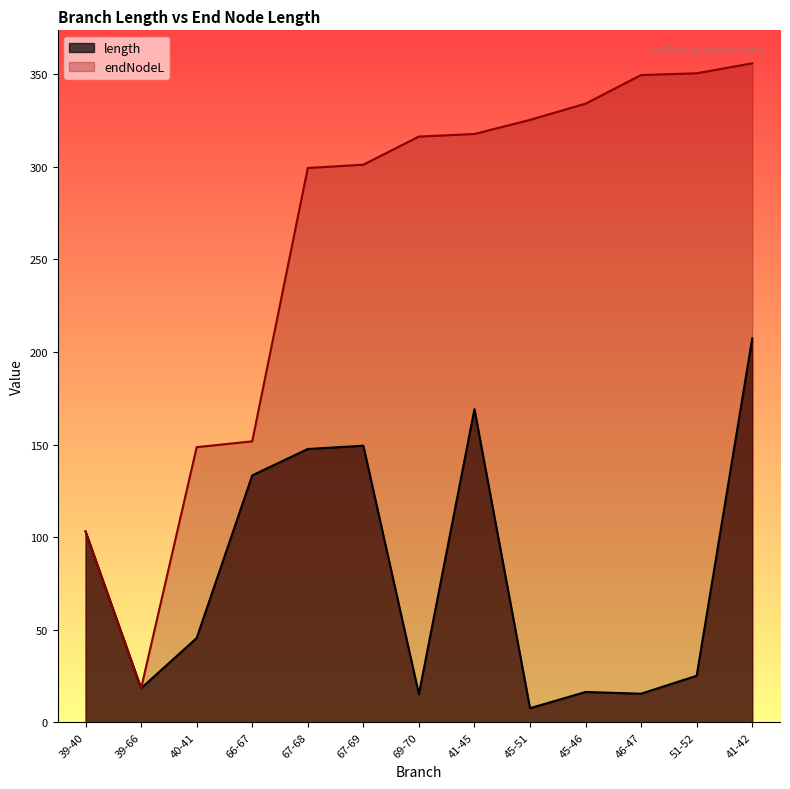

Where does the endNodeL series first go above 316?

69-70